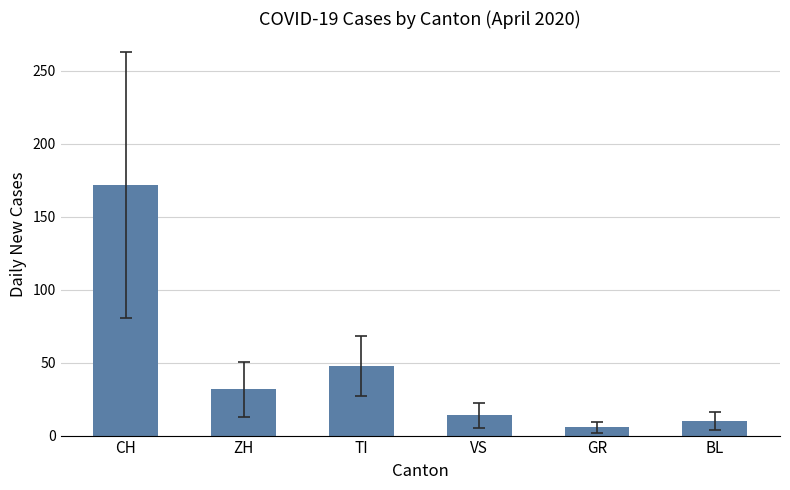

Approximately how many times larger is the value at BL compared to ZH?

0.3